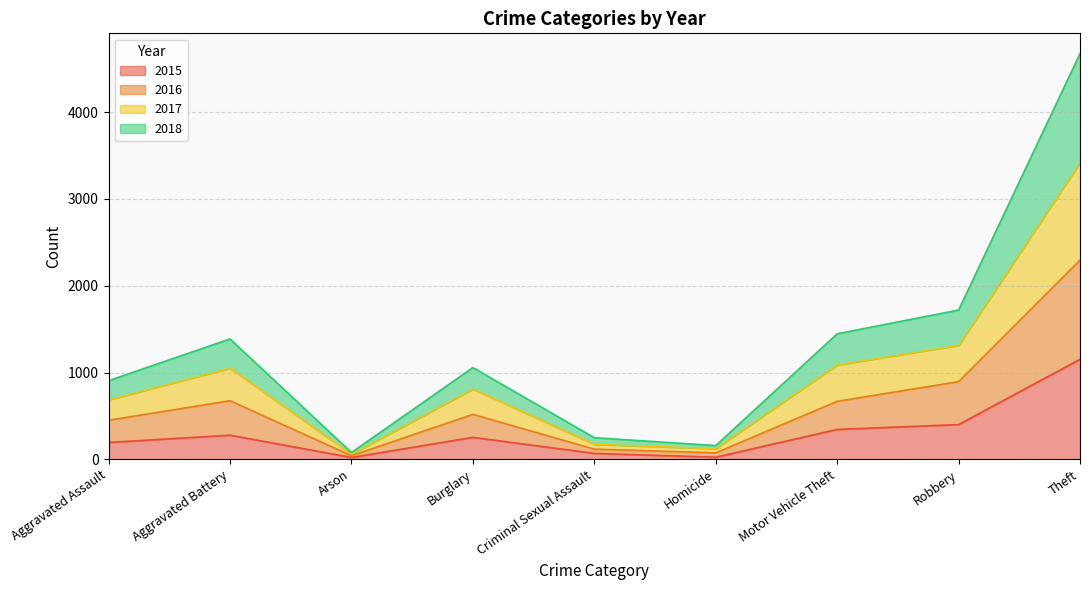

Rank the series by their maximum value, from highest to lowest.

2018, 2017, 2016, 2015